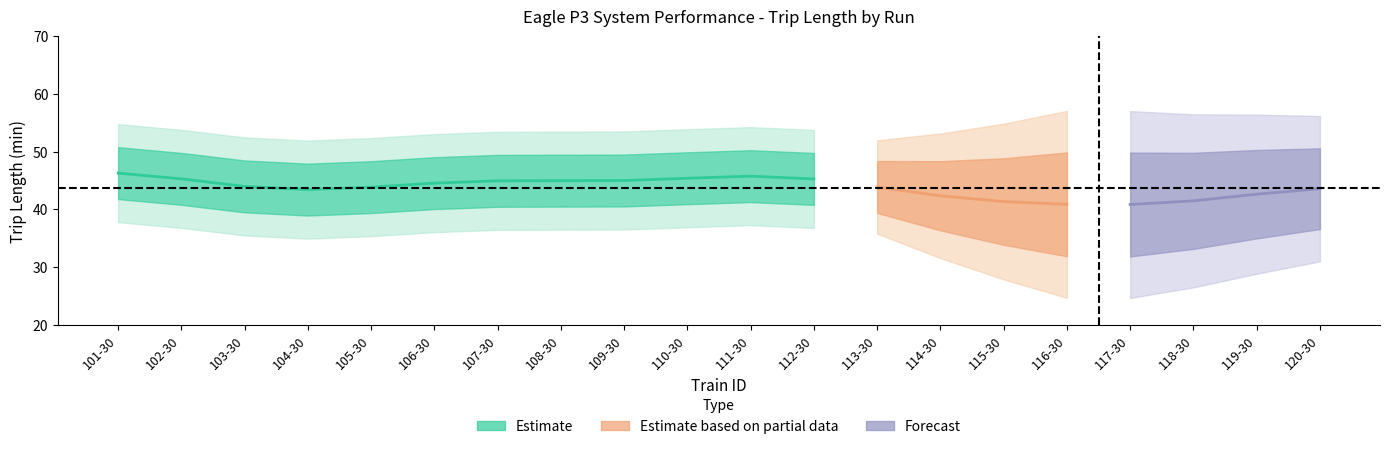

Does the chart have visible grid lines?

No